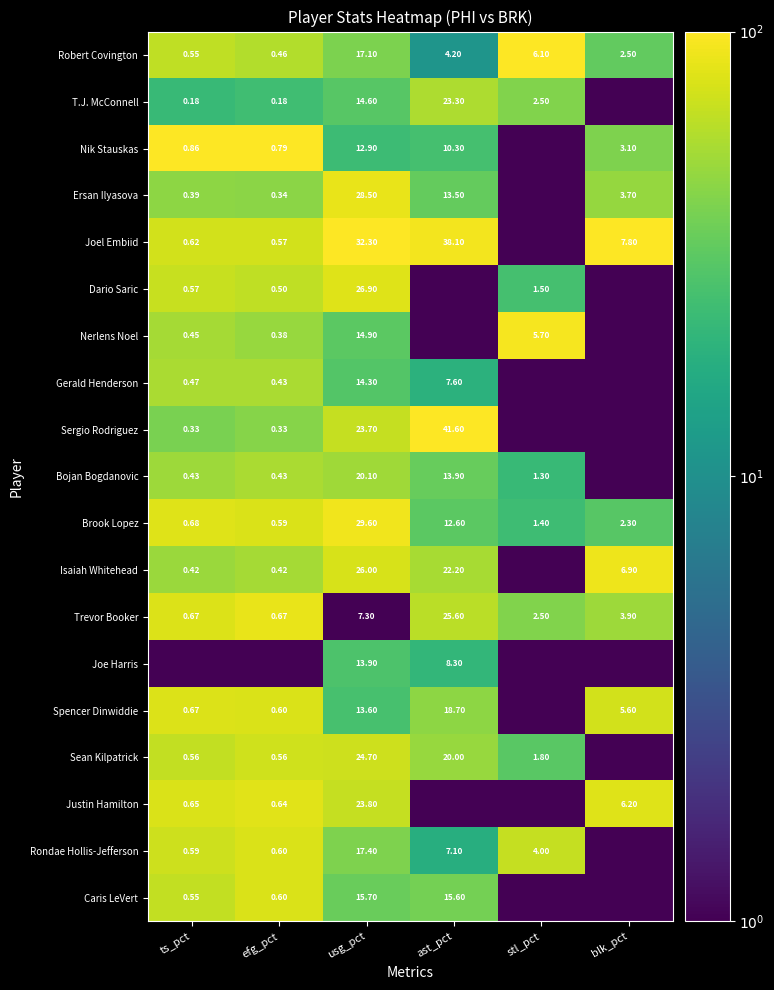

Where does the Robert Covington series first go above 4?

usg_pct